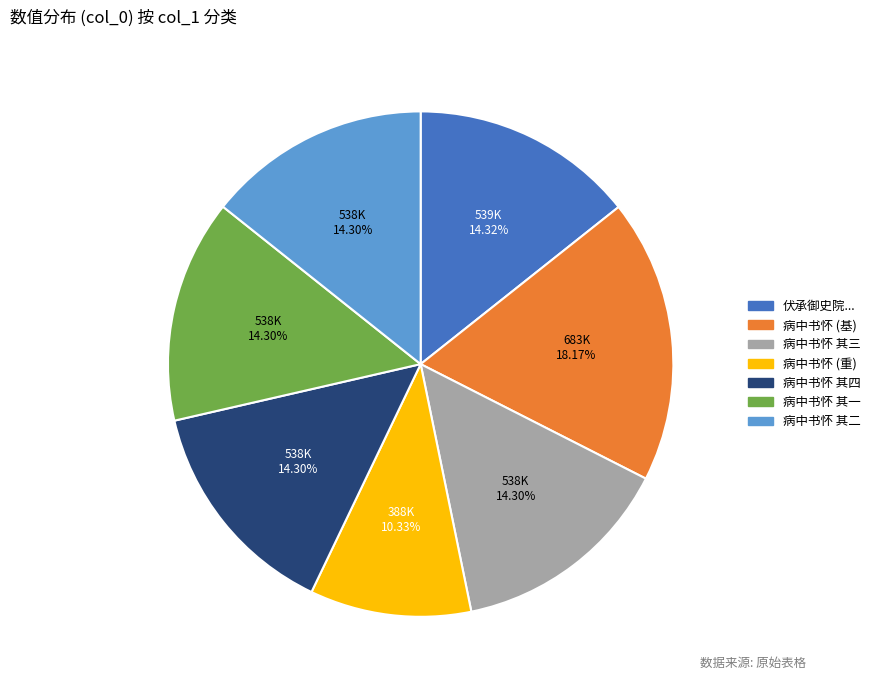

Is there a majority slice in this chart?

No